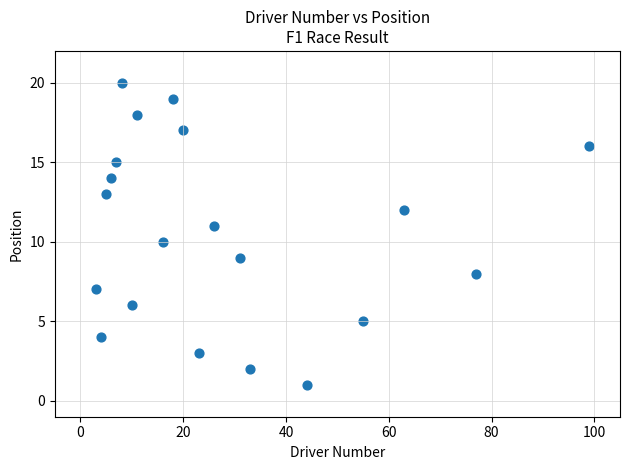

What is the range of Y values (max minus min)?

19